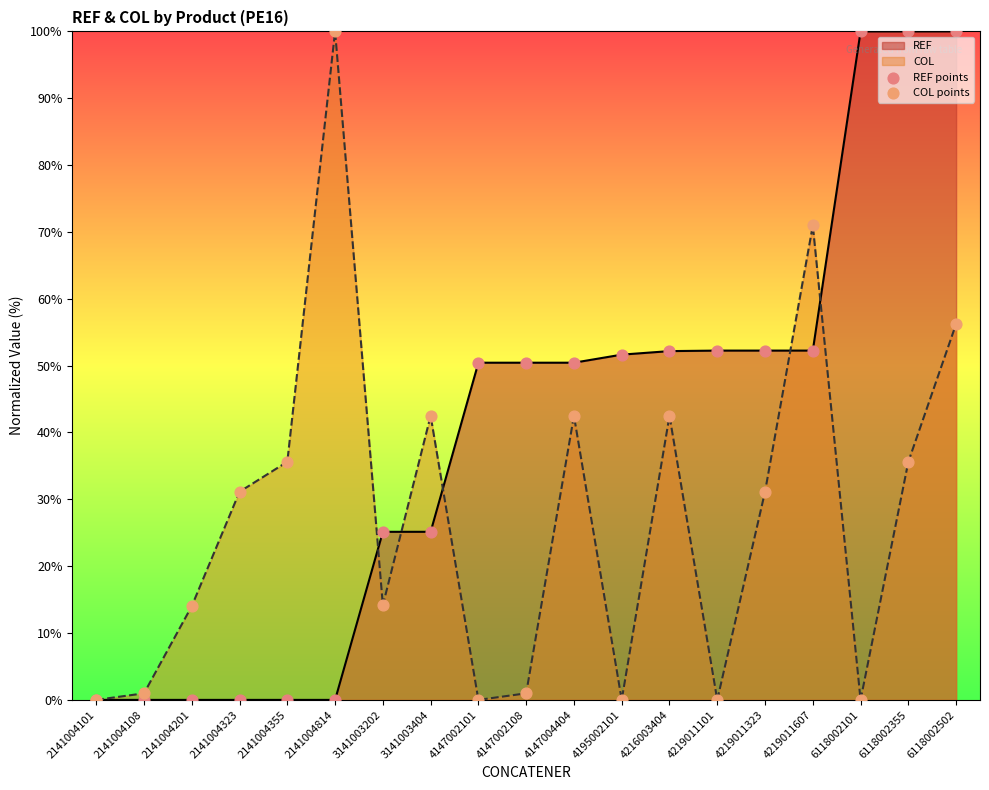

Rank the series at 4147004404 from lowest to highest value.

COL, REF